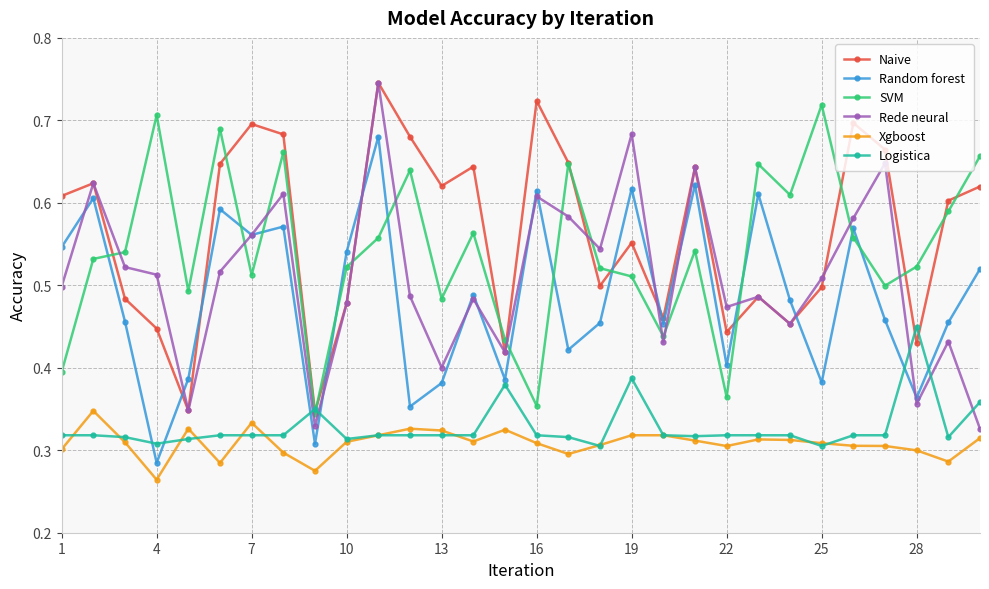

Count the SVM values in the range 0 to 1.

30